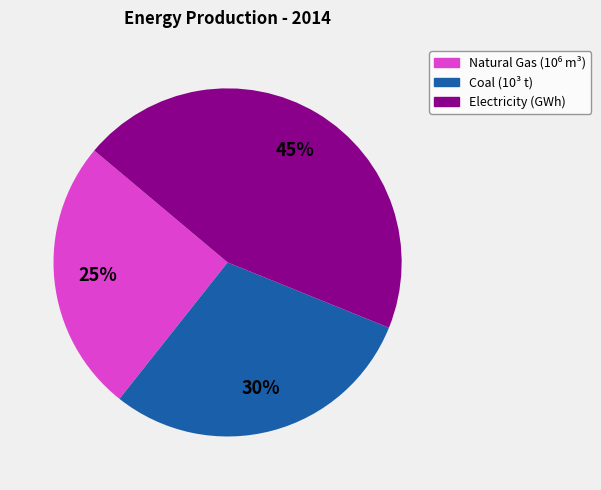

Is there a majority slice in this chart?

No